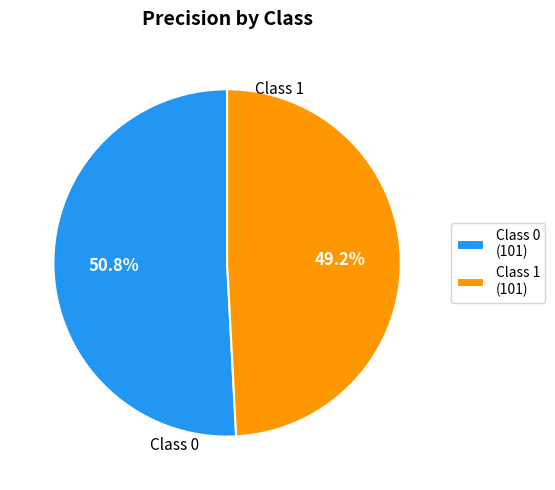

What percentage is NOT represented by Class 0 (101)?

49.2%